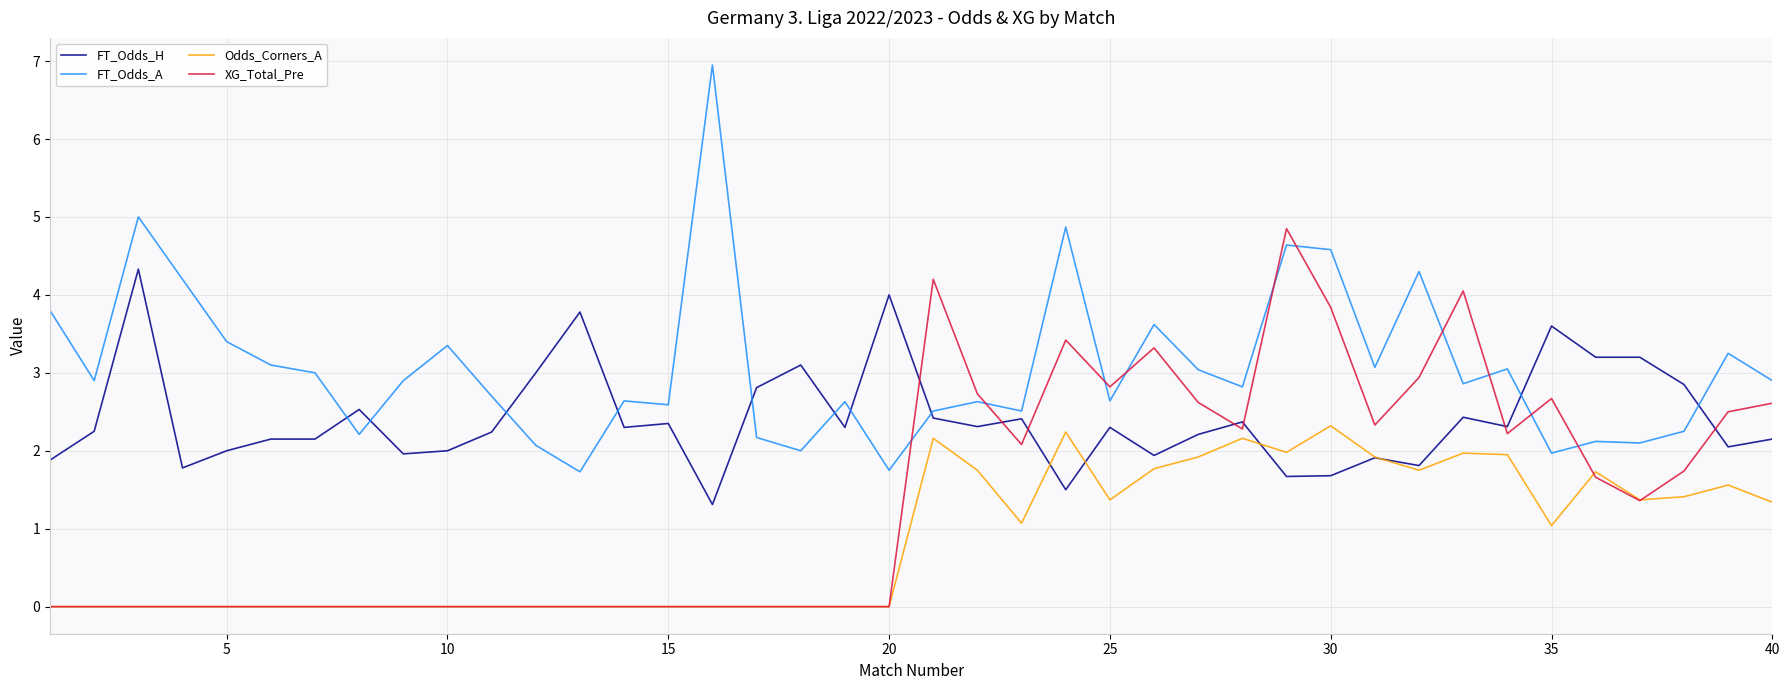

True or false: FT_Odds_A and XG_Total_Pre intersect in this chart.

True